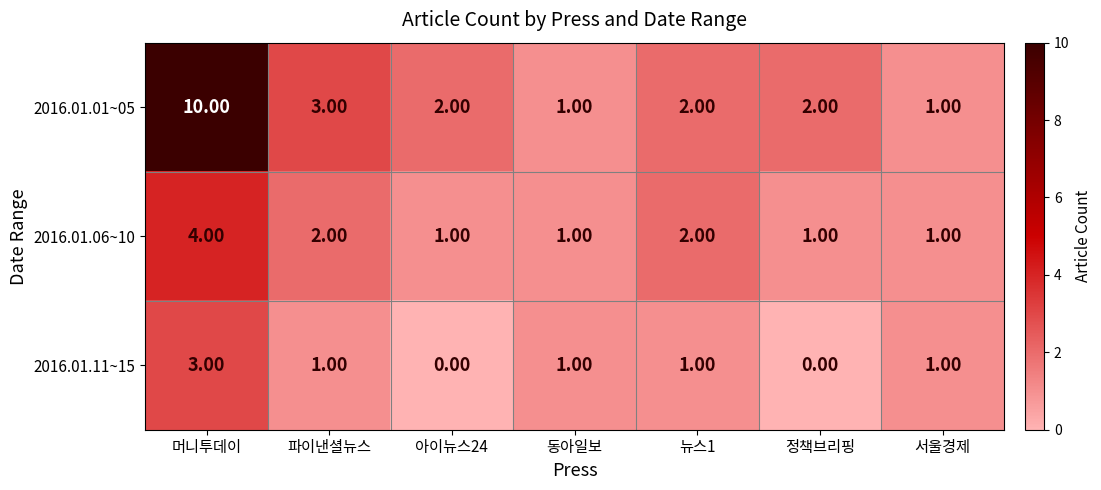

How many distinct data groups are displayed?

3